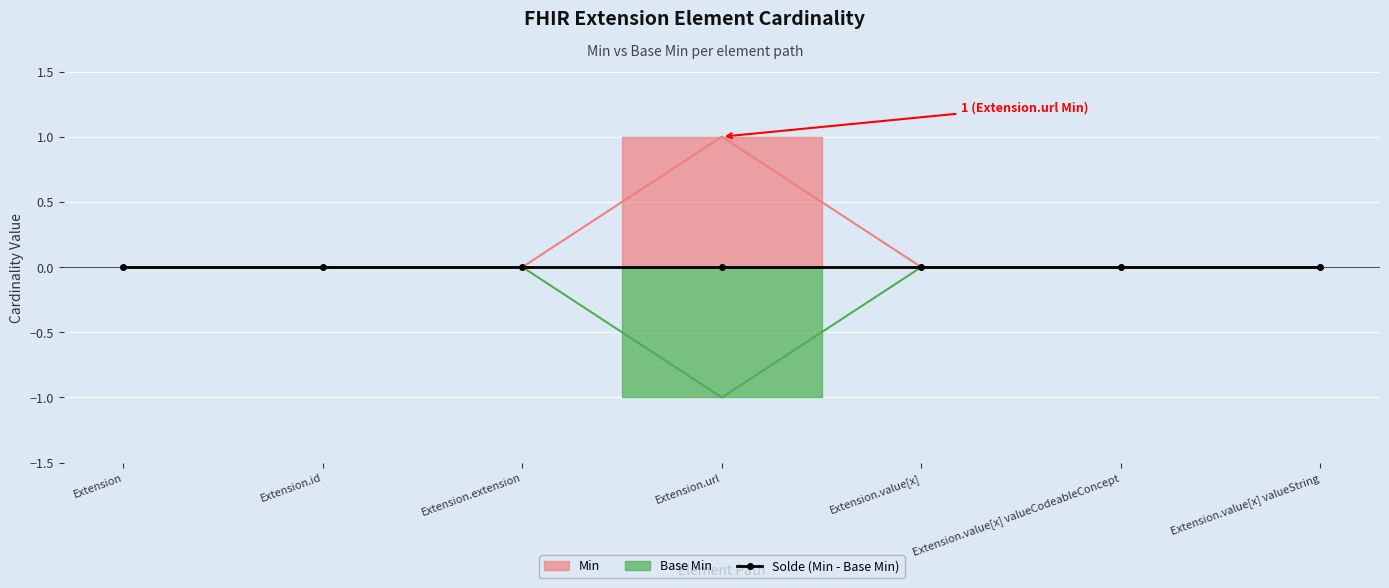

True or false: Min and Base Min cross at least once.

False